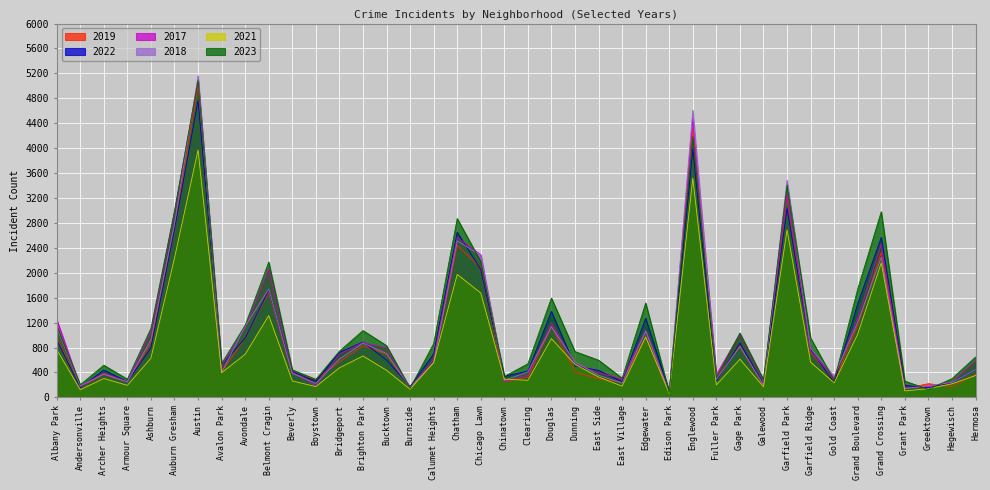

What is the difference between the maximum and minimum values in the 2017 series?

5009